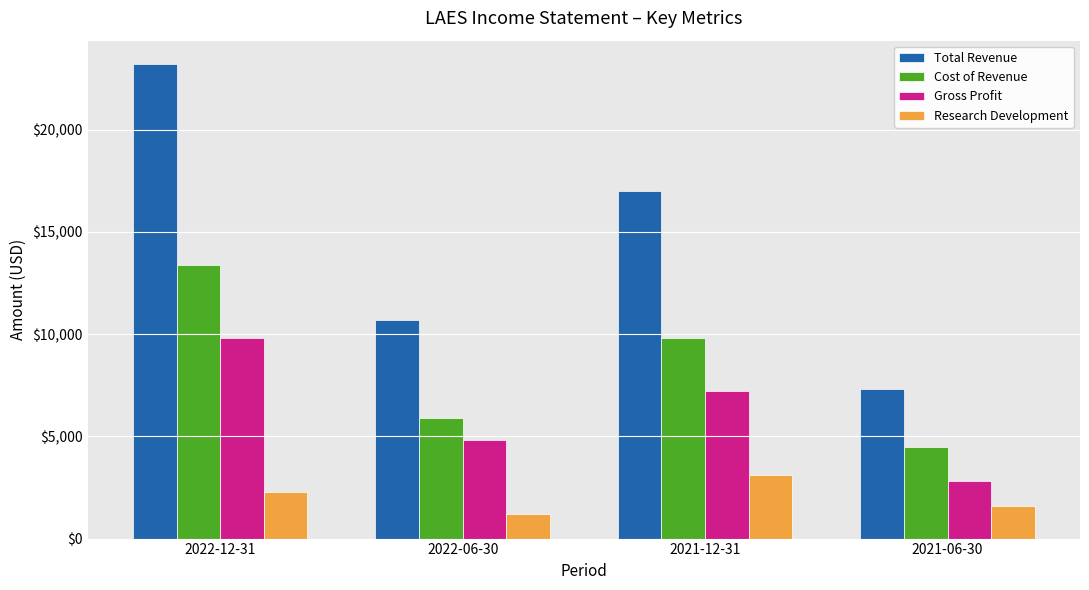

Which series has the widest spread of values?

Total Revenue